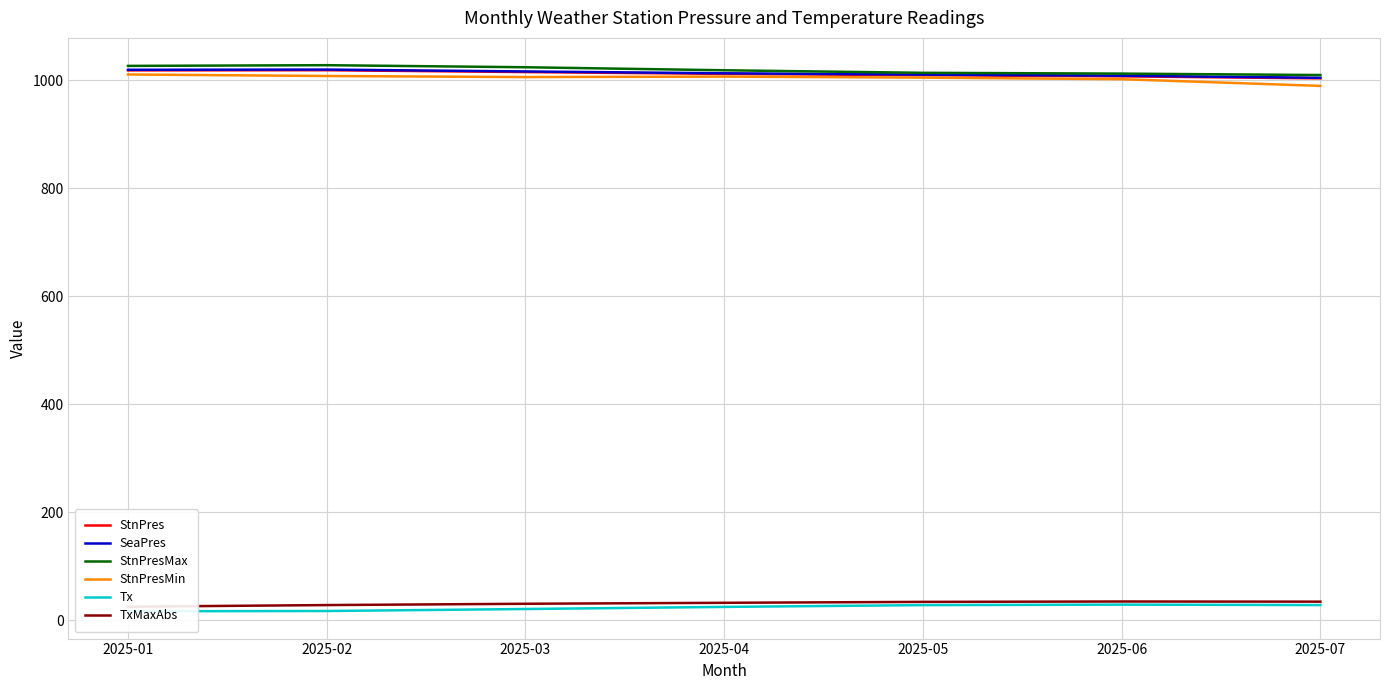

Does the chart have visible grid lines?

Yes